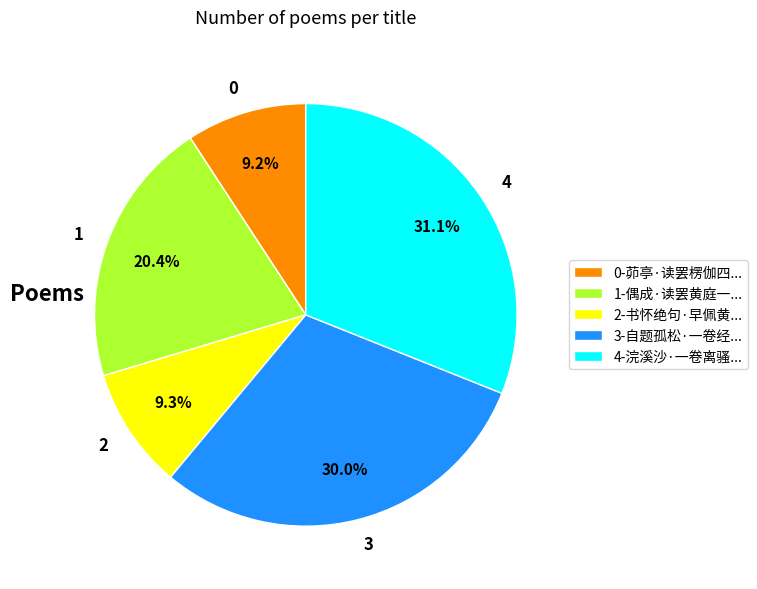

To the nearest percent, what is the difference between the largest and smallest slice percentages?

22%